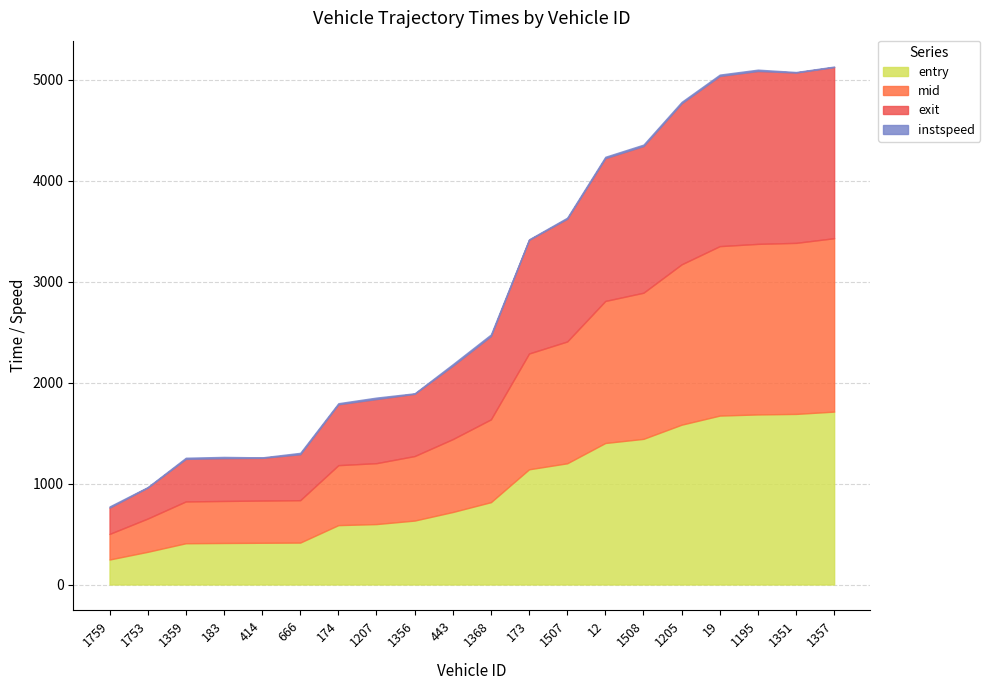

True or false: mid and entry cross at least once.

False